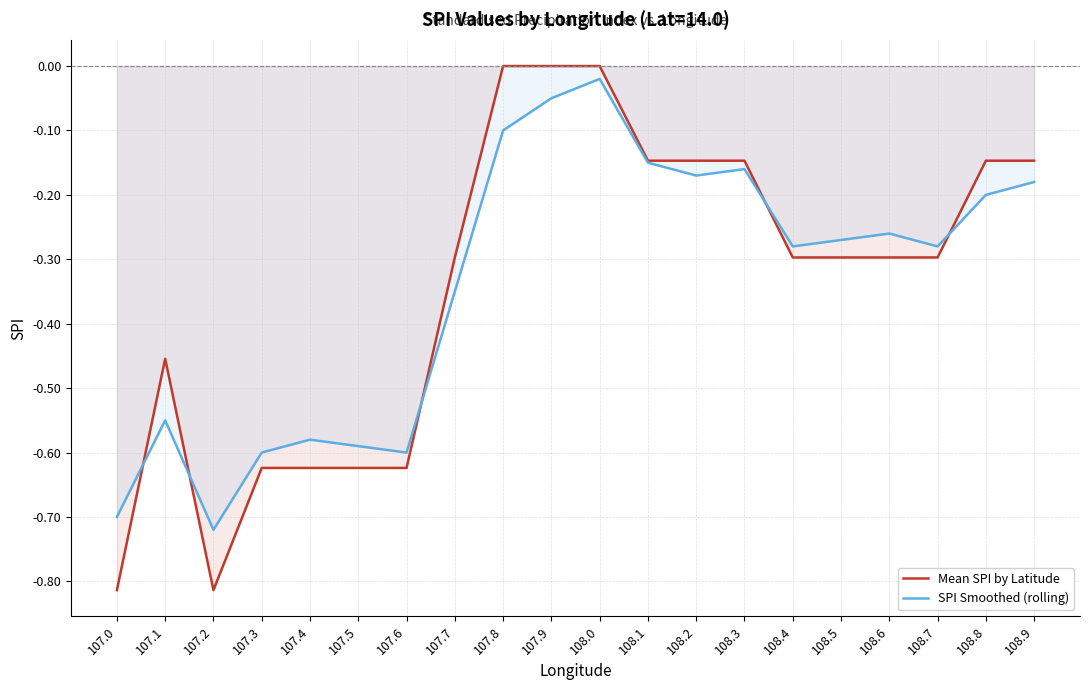

Where is the first local minimum for SPI Smoothed (rolling)?

107.2